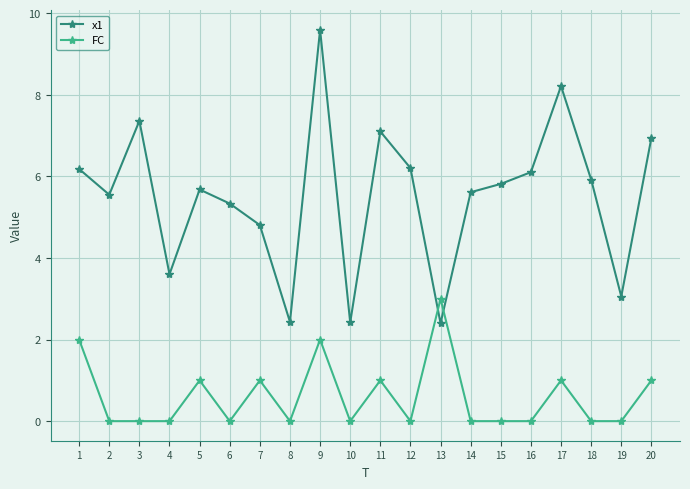

What is the maximum value for x1?

9.6